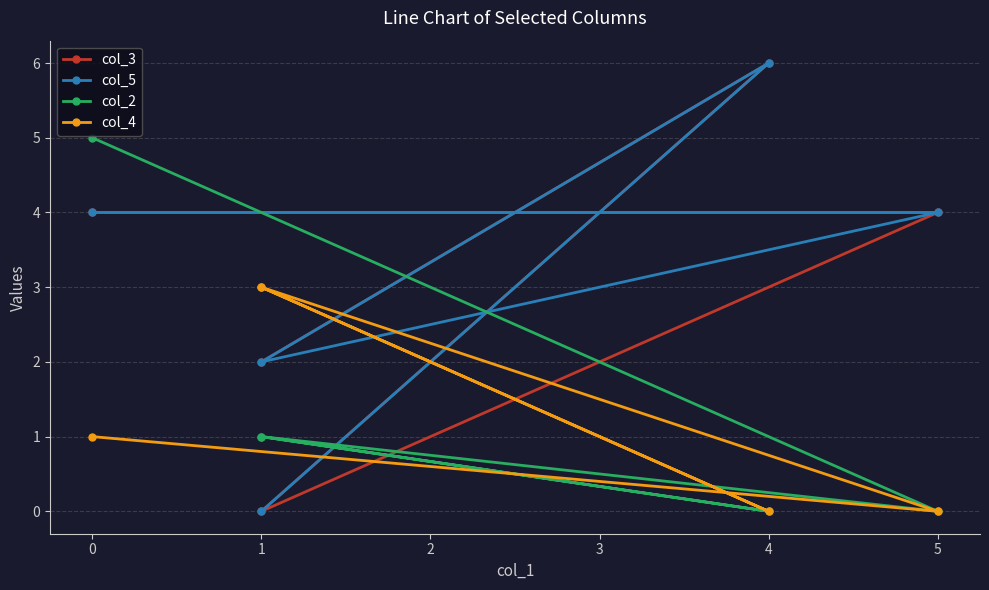

Between 1 and 4, which is larger?

4